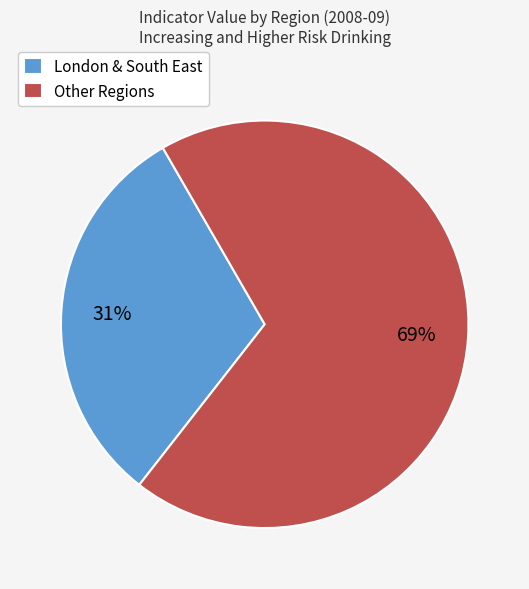

How many slices are in this pie chart?

2